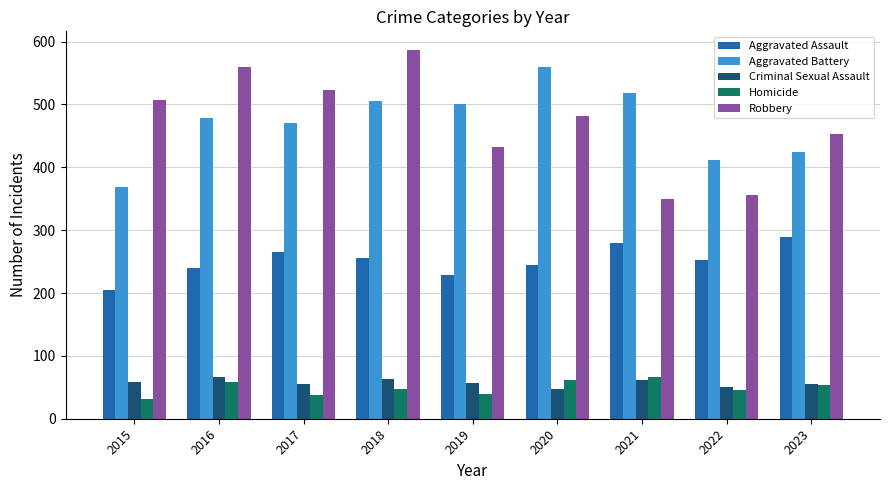

What is the value of the Criminal Sexual Assault bar at the 2nd from the left?

66